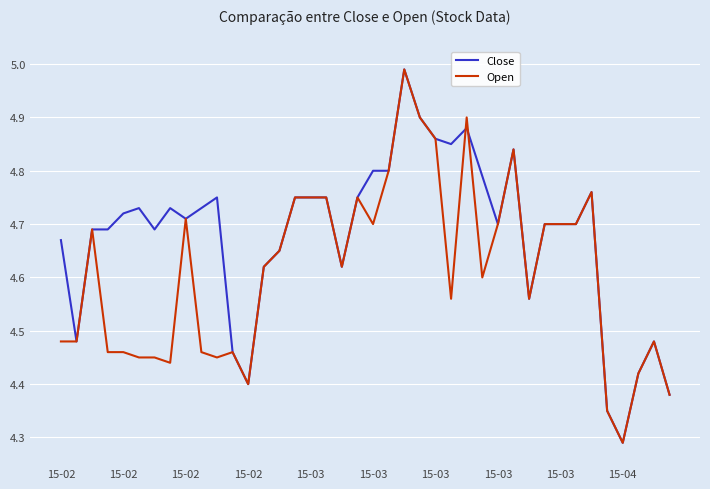

Which series has the largest total across all categories?

Close